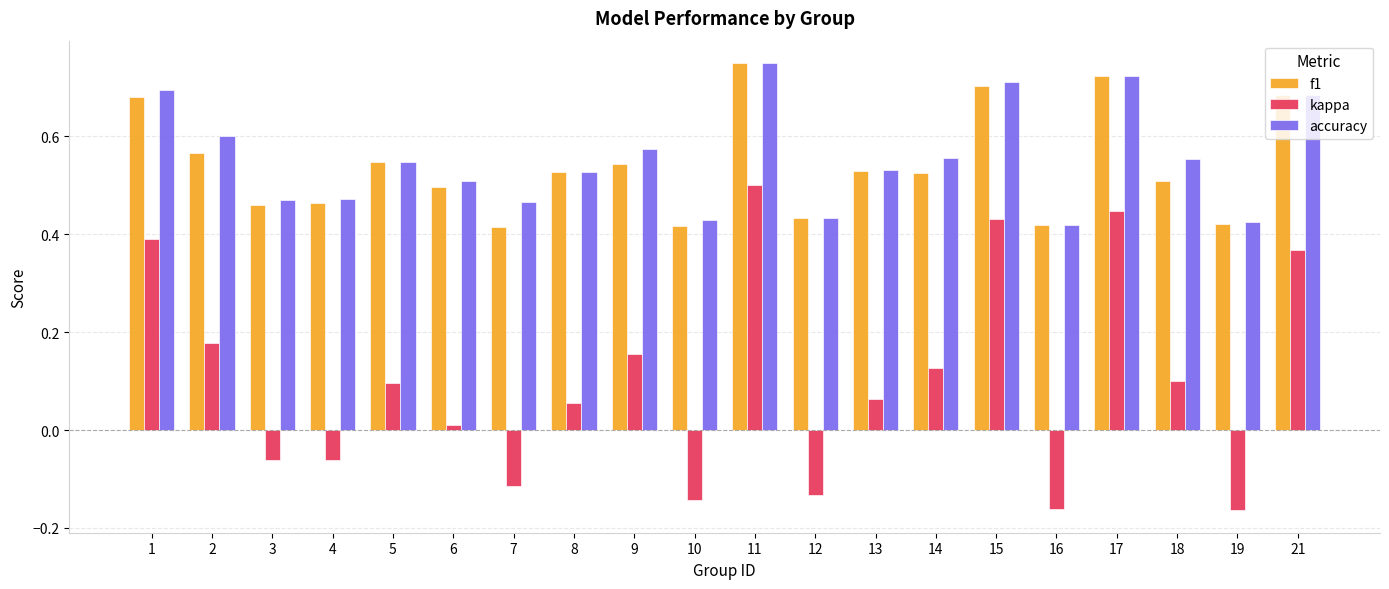

True or false: accuracy has a value of 0.6 at 9.

True